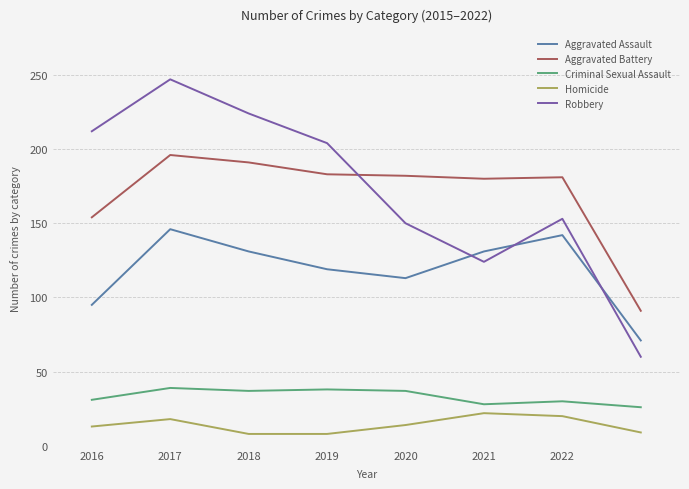

Which series has the largest range (max minus min)?

Robbery